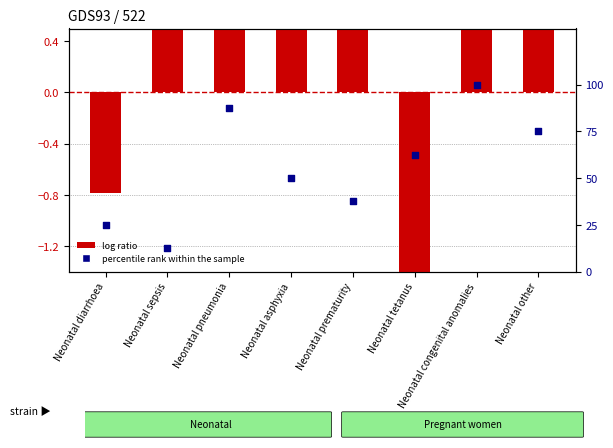

Which series contains the lowest Y value?

log ratio